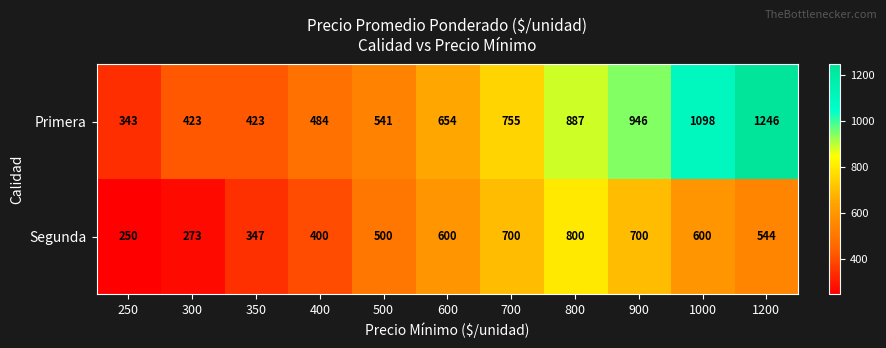

Where does the Segunda series first go above 544?

600